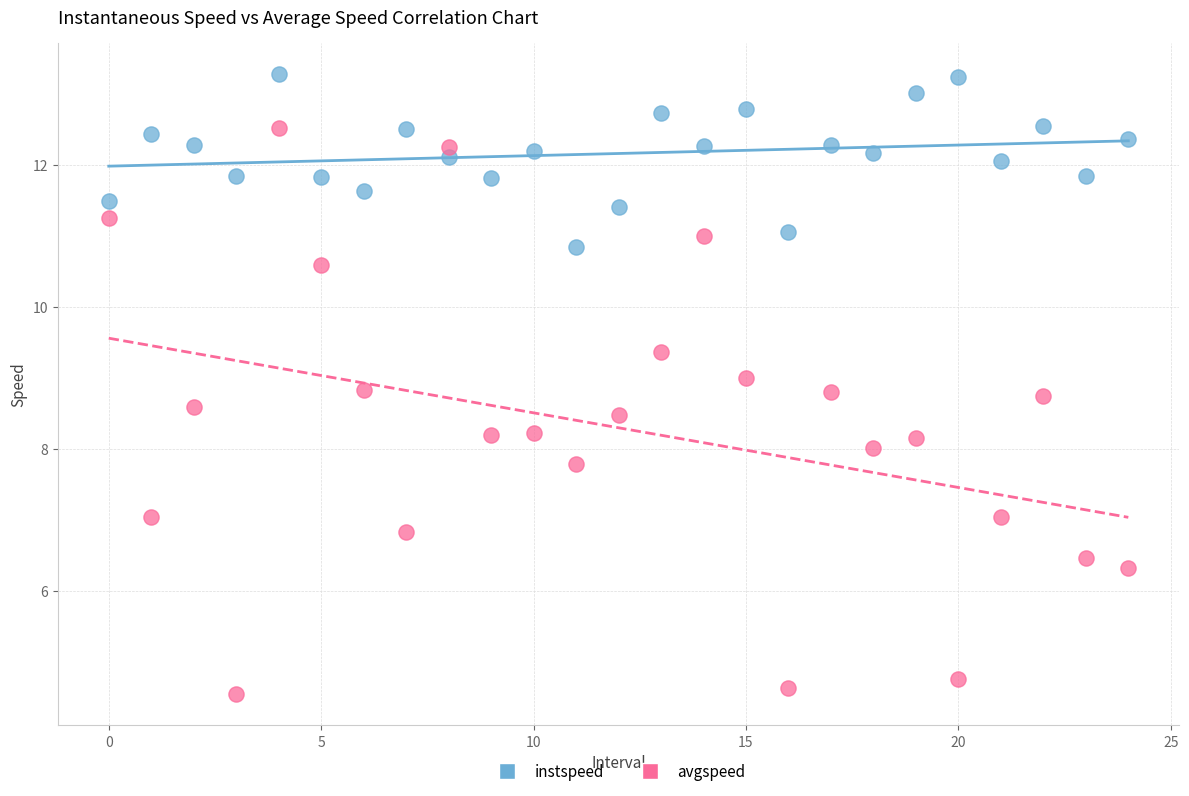

Which series has the largest Y range (max minus min)?

avgspeed